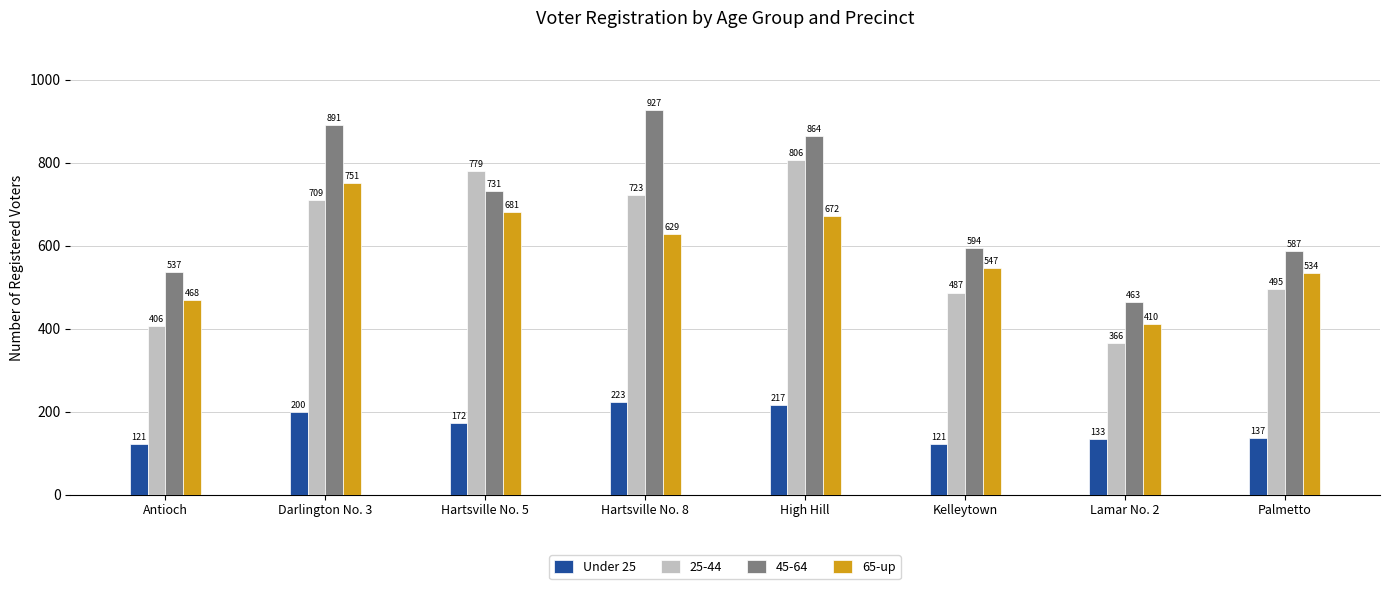

Reading left to right, transcribe all the data shown in this chart.

Under 25: 121	200	172	223	217	121	133	137
25-44: 406	709	779	723	806	487	366	495
45-64: 537	891	731	927	864	594	463	587
65-up: 468	751	681	629	672	547	410	534